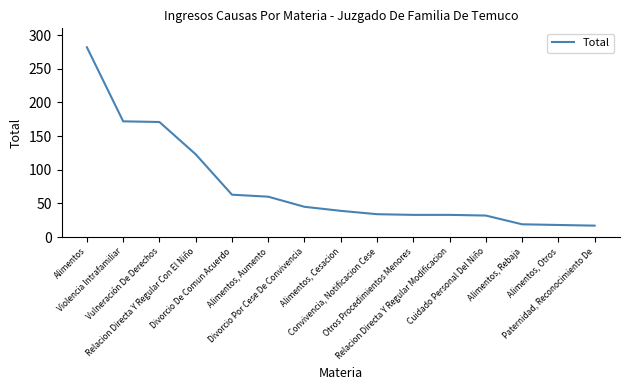

What is the average value?

76